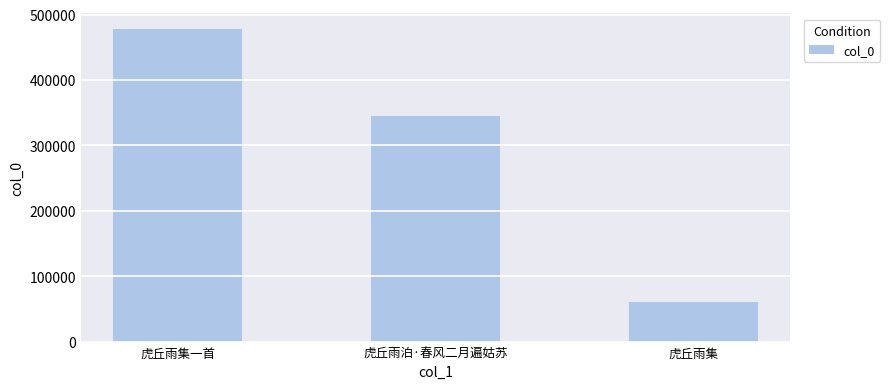

List the labels in order of value, smallest first.

虎丘雨集, 虎丘雨泊·春风二月遍姑苏, 虎丘雨集一首